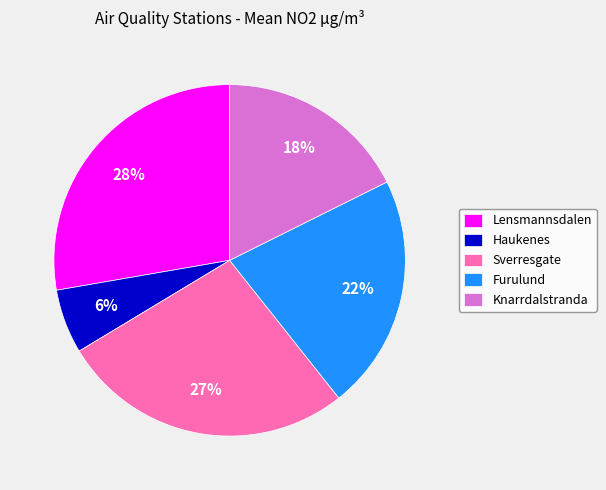

Count the number of slices in the pie.

5